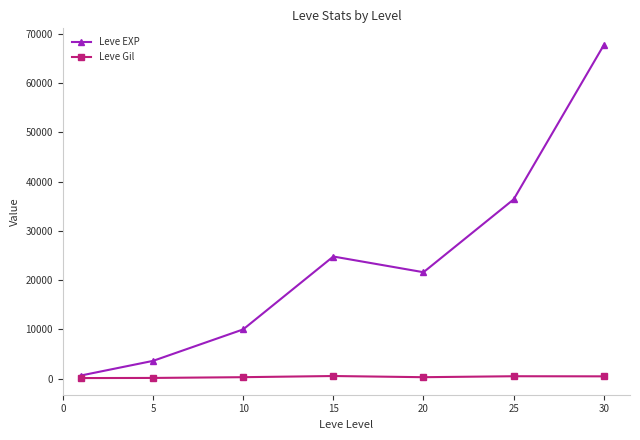

List the series in order of their peak value, highest first.

Leve EXP, Leve Gil